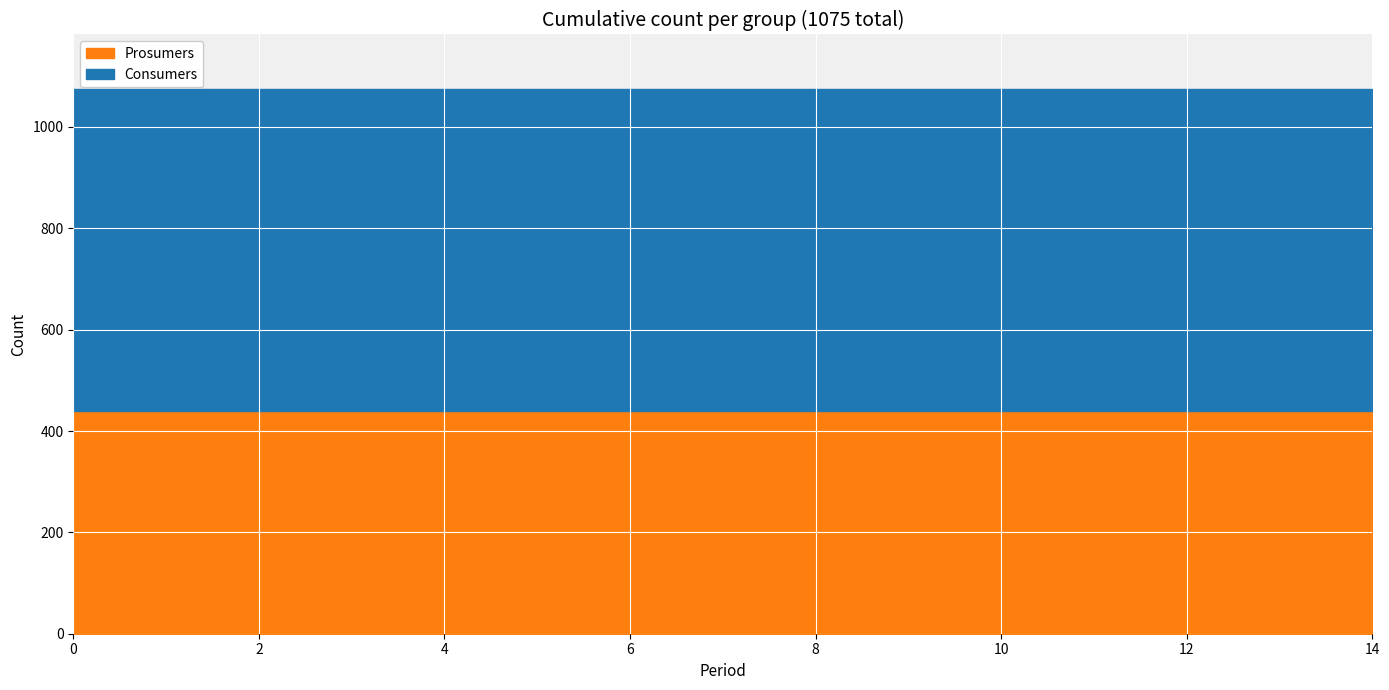

The Prosumers series shows 136 at 10. True or false?

False